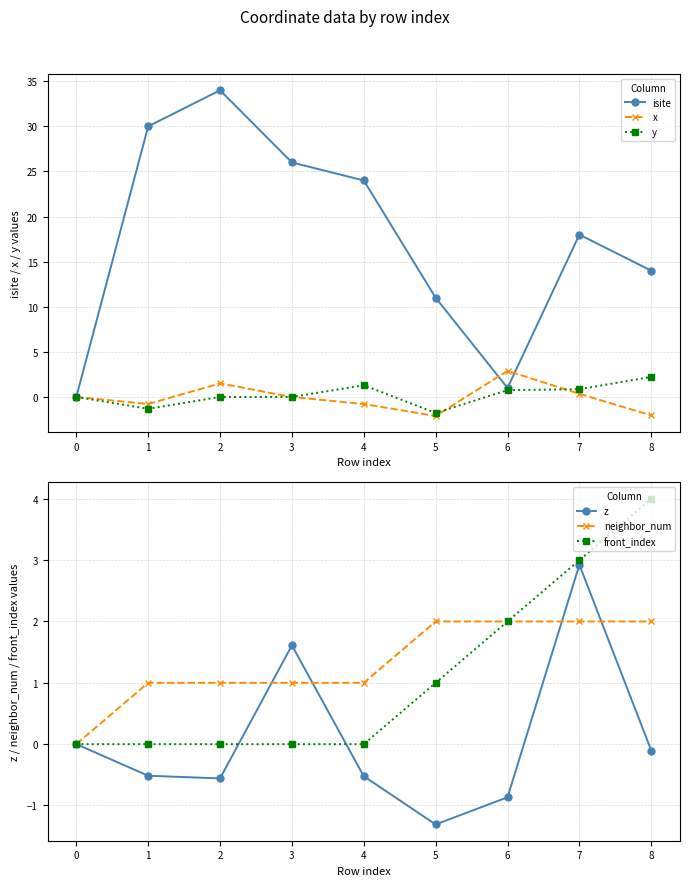

How many positive values does the z series have?

2